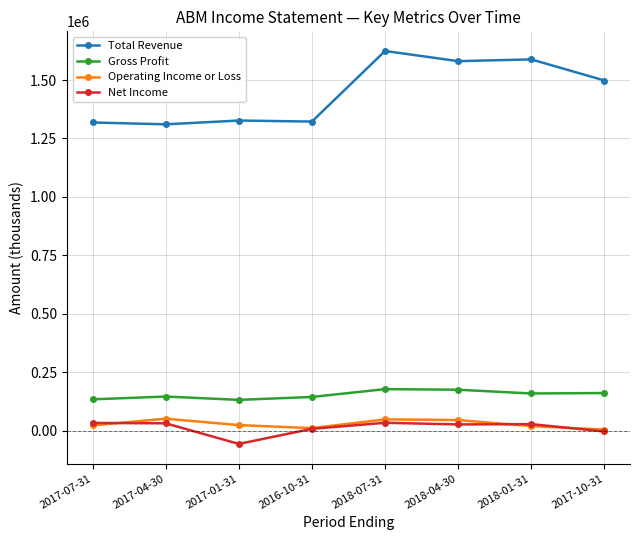

Is the value of Gross Profit at 2018-07-31 greater than the value of Net Income at 2017-04-30?

Yes